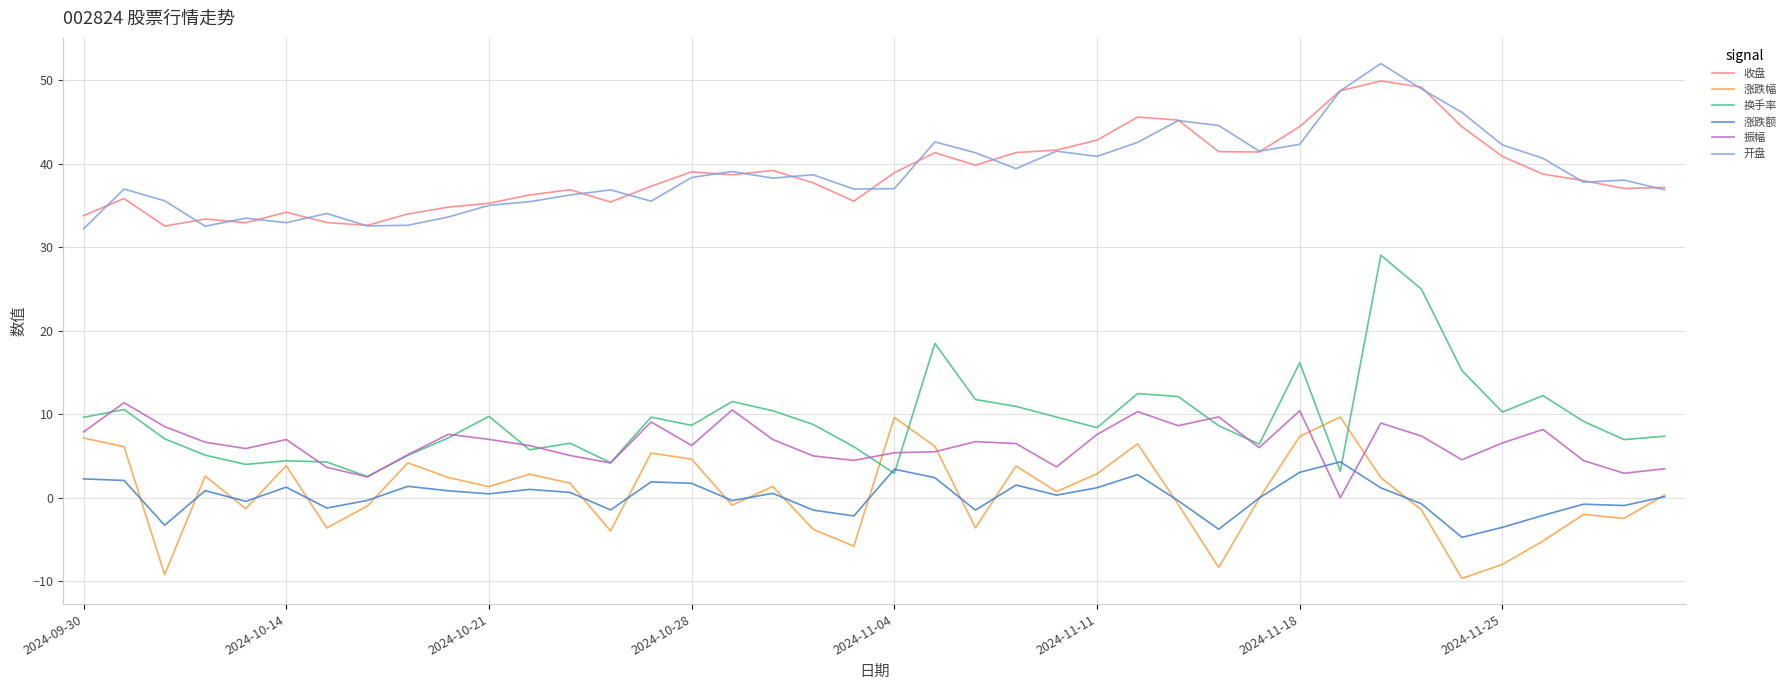

What is the minimum value shown in the chart?

-9.7